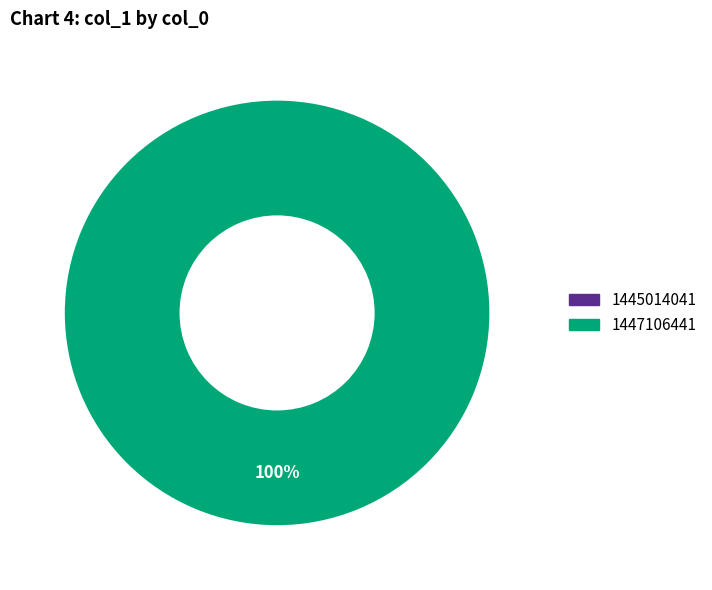

What is the total percentage of 1445014041 and 1447106441?

100.0%